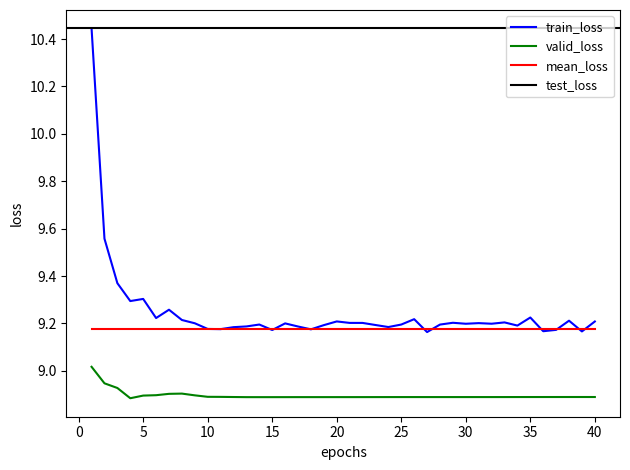

The valid_loss series shows 2.0 at 20. True or false?

False